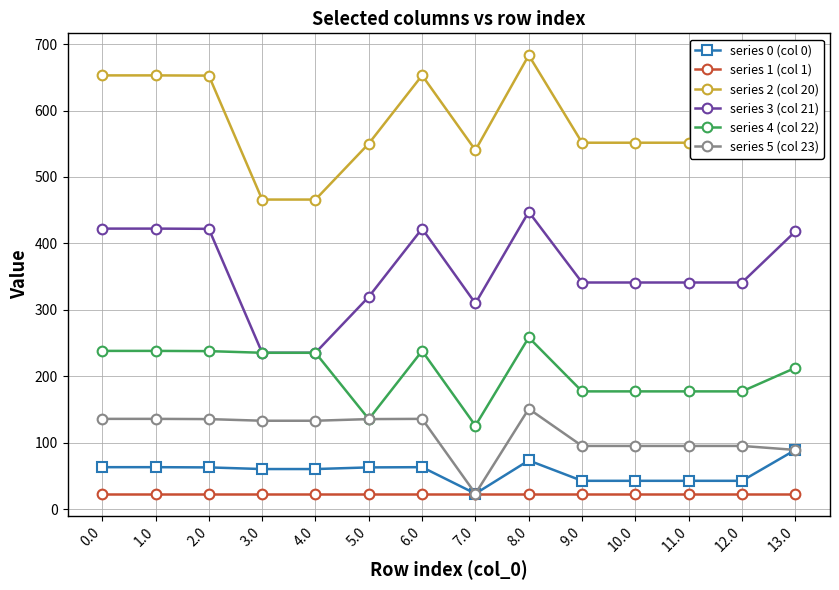

Which series has the largest total across all categories?

series 2 (col 20)